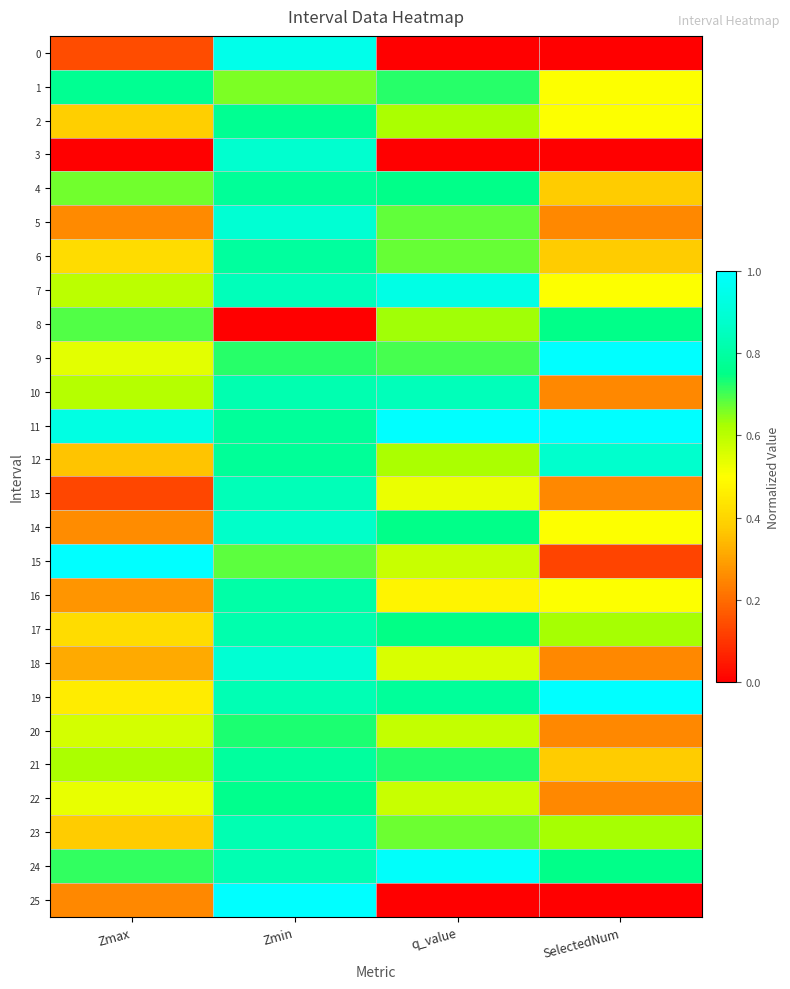

At which category does the chart reach its peak across all series?

SelectedNum